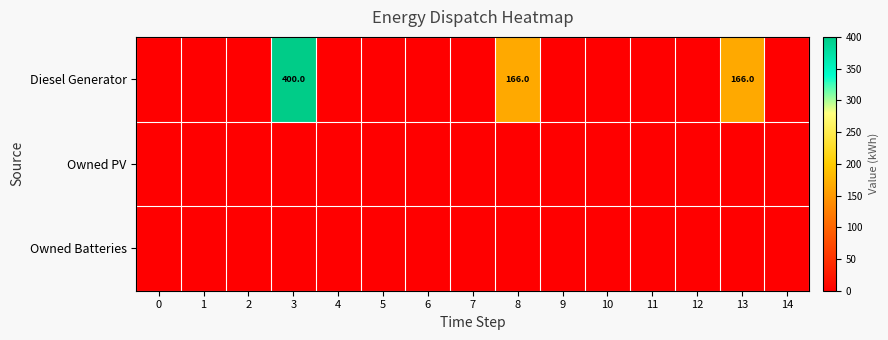

Which series has the largest total across all categories?

Diesel Generator